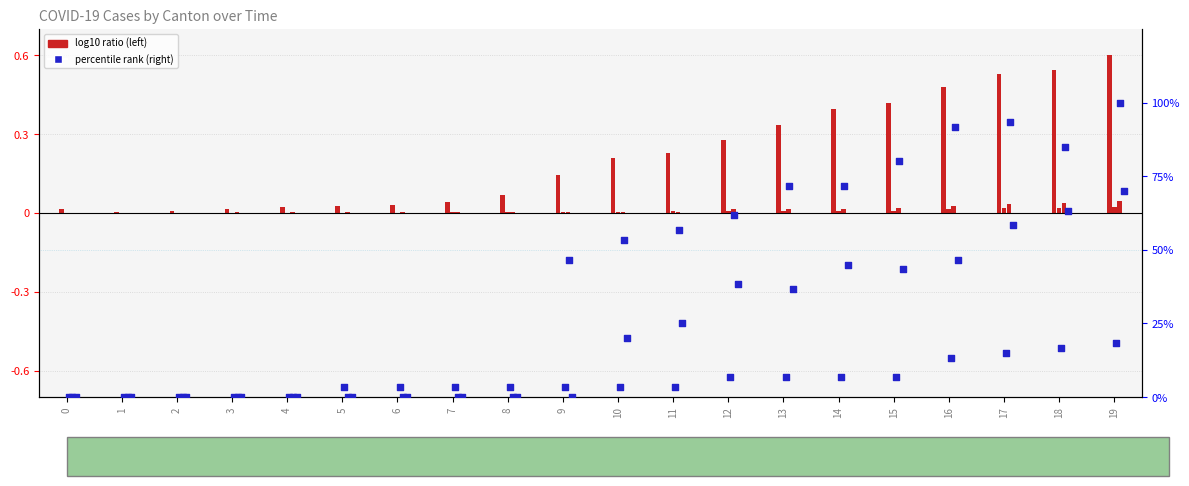

At how many categories does at least one series exceed 44?

11